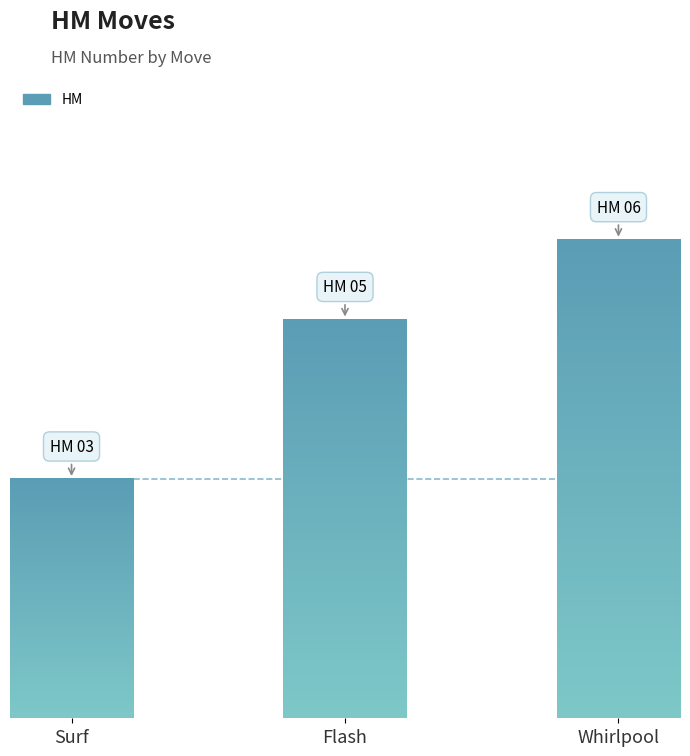

What is the label of the 3rd bar from the right?

Surf